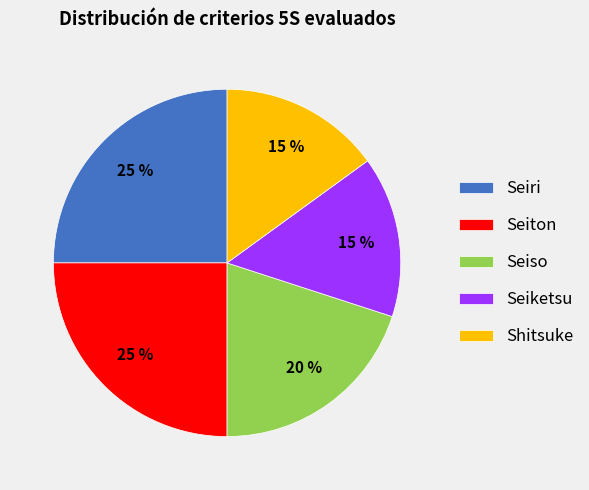

Is there any slice that represents more than half of the pie?

No